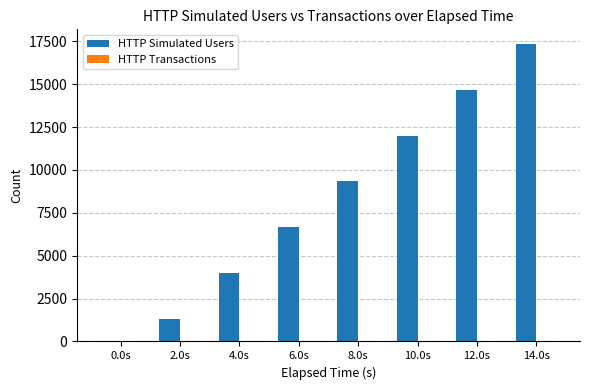

The value at 4.0s is 4002. True or false?

True